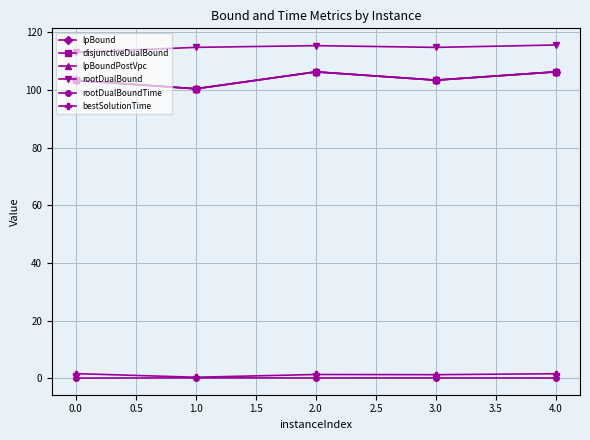

How many distinct data groups are displayed?

6